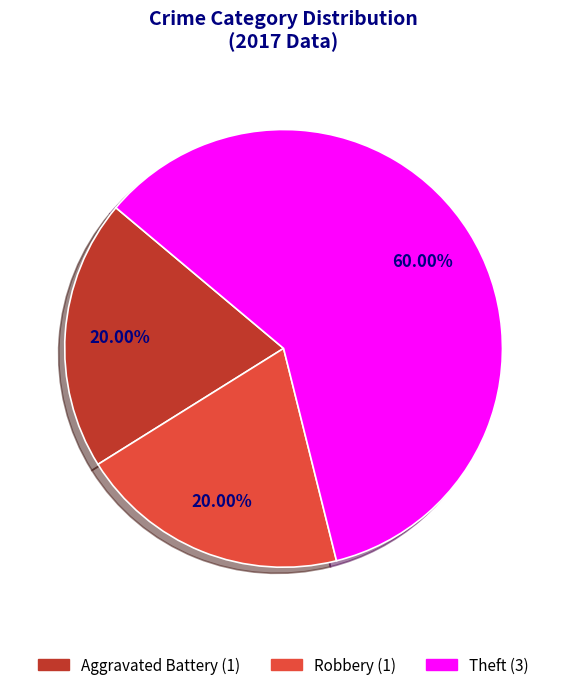

Count the number of slices in the pie.

3